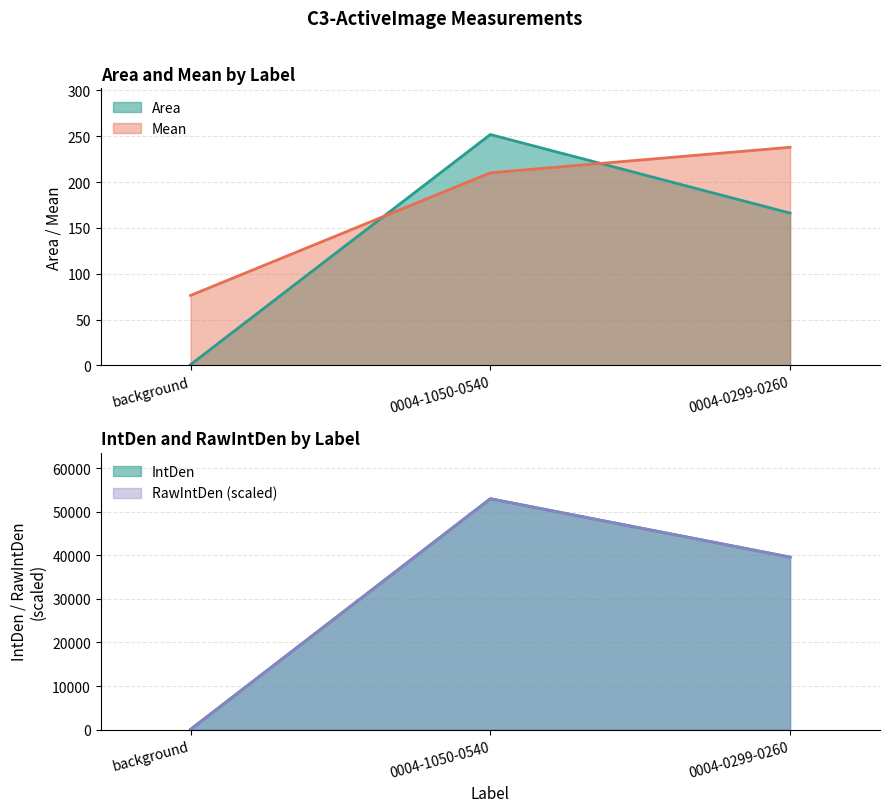

What position from the left is 0004-0299-0260?

3